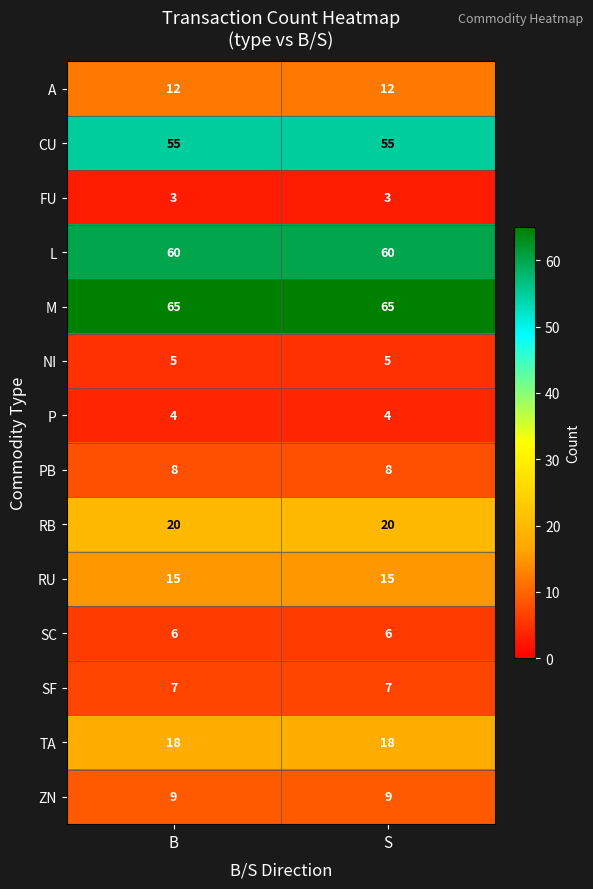

How many distinct data groups are displayed?

14